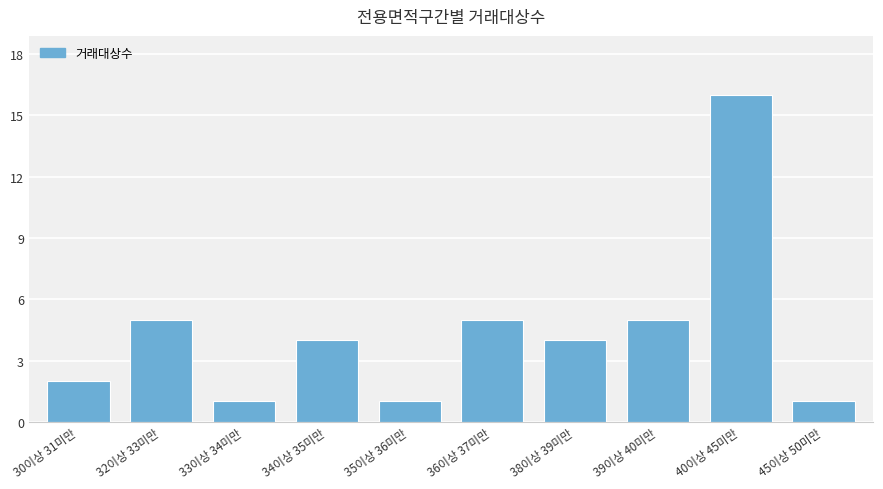

Which category has the highest value across all series?

40이상 45미만